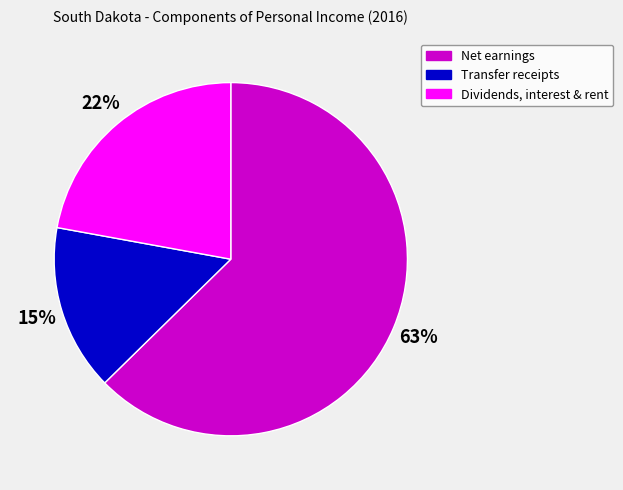

Which slice is the smallest?

Transfer receipts